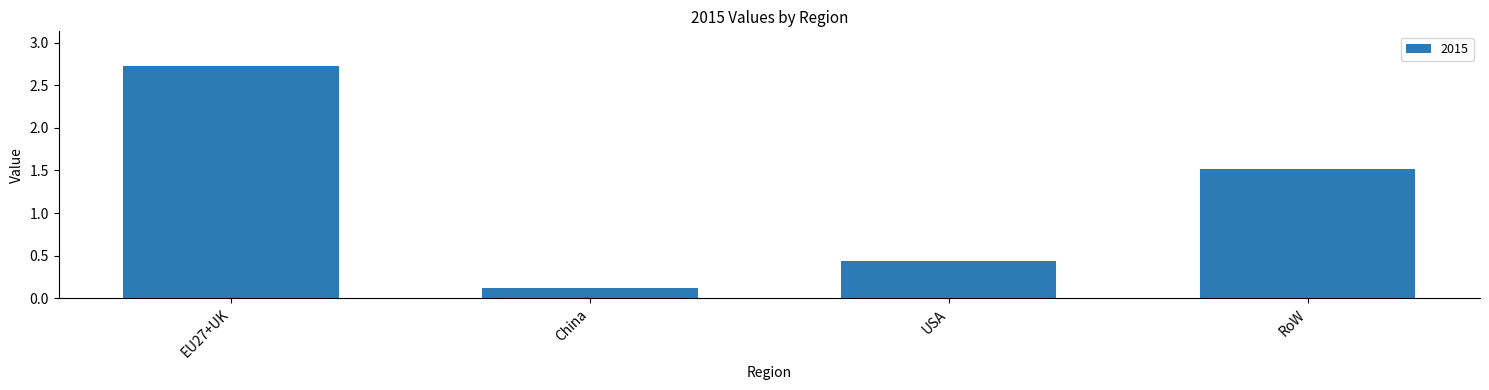

How many bars are there in total?

4